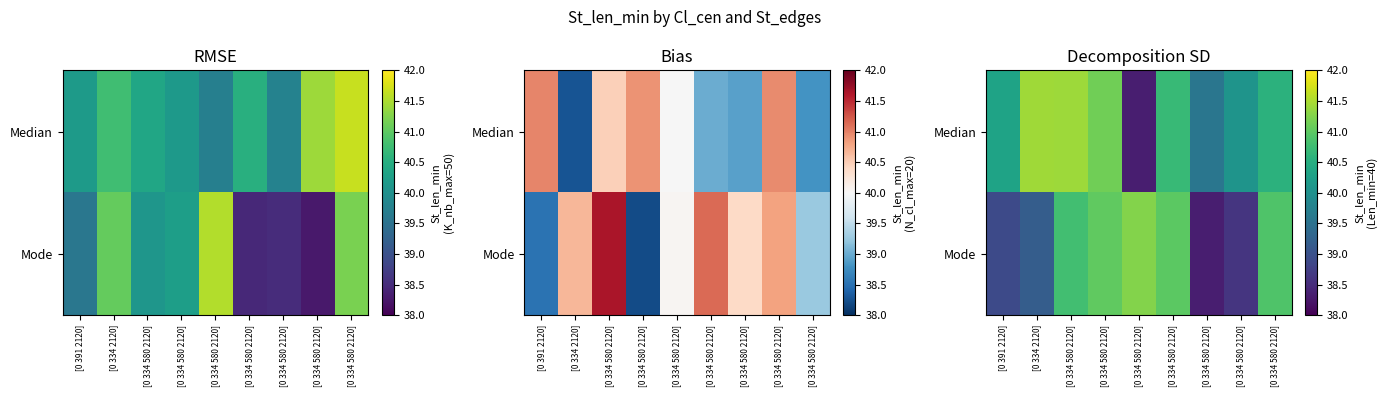

Which category has the lowest value in the Median series?

[0 334 580 2120]